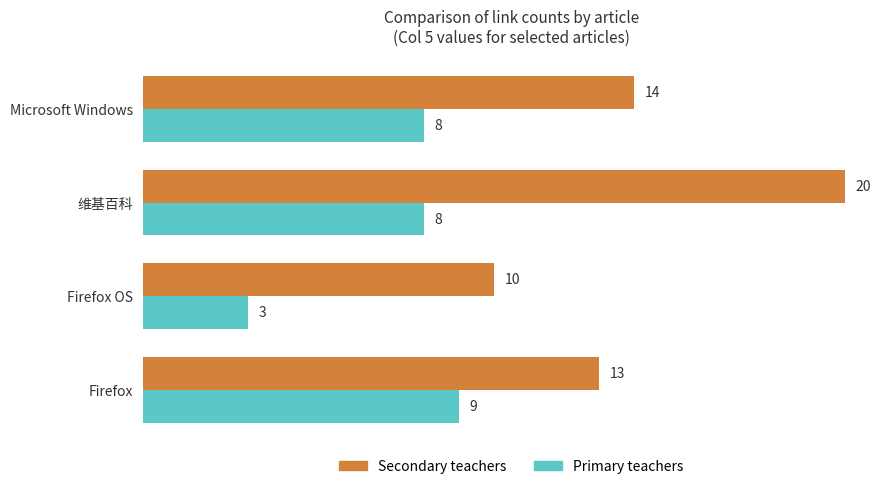

The value of Primary teachers at Firefox OS is 3. True or false?

True